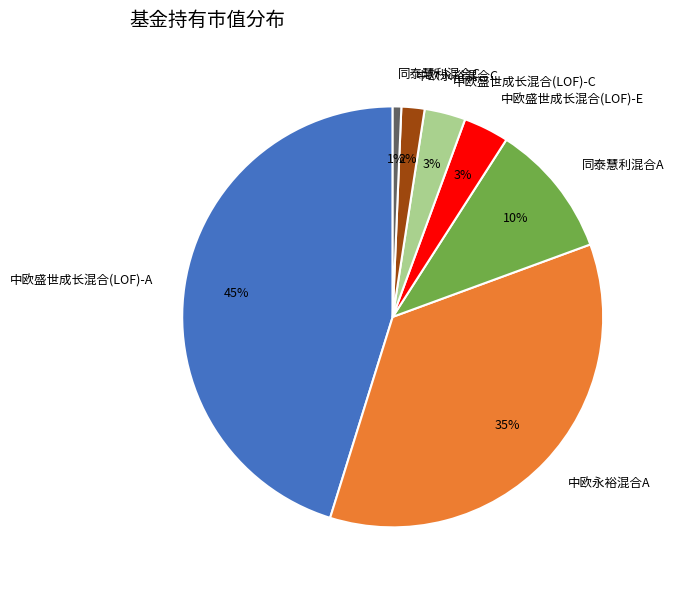

Is it true that 同泰慧利混合A is 10% of the pie?

True